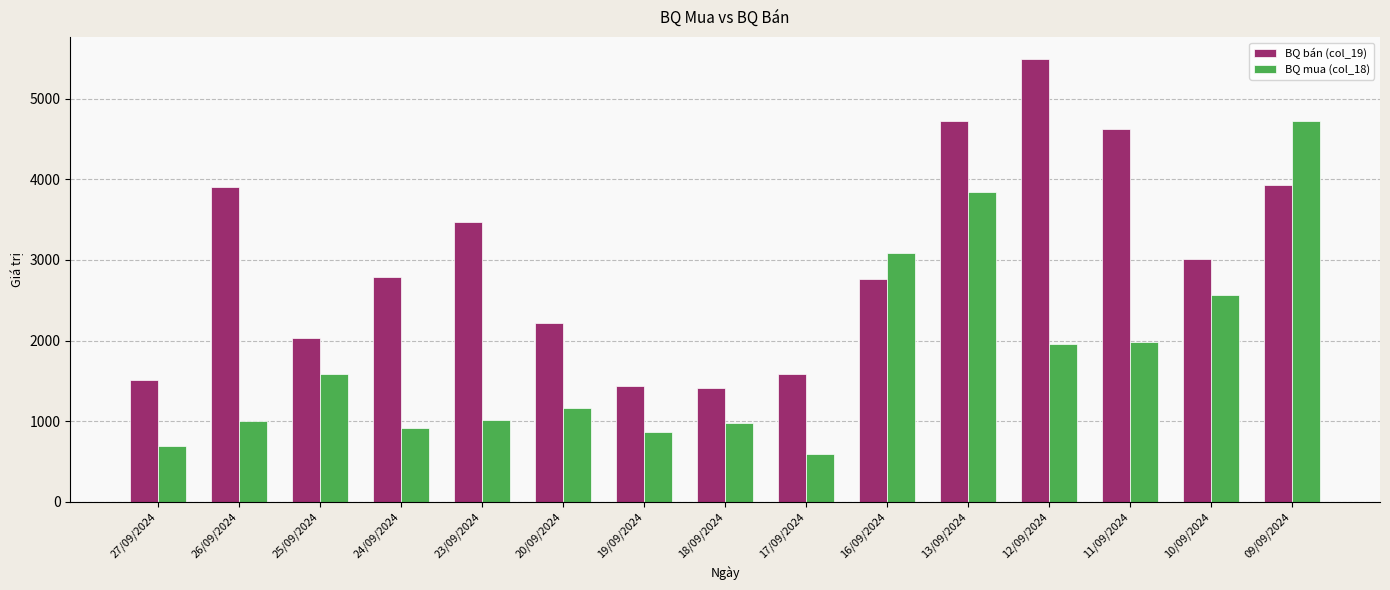

What is the sum of the BQ mua (col_18) values at 25/09/2024 and 13/09/2024?

5420